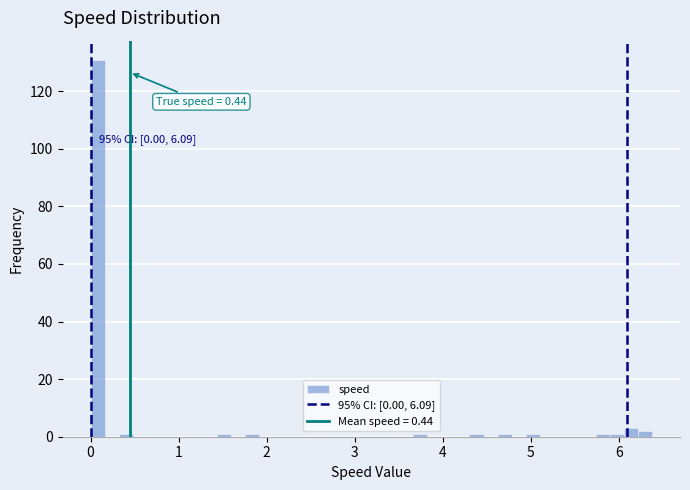

Read against the x-axis, roughly where is the centre of the tallest bar?

0.1